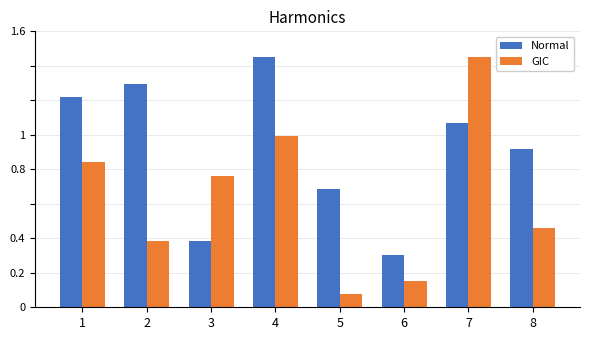

Which category has the lowest value across all series?

5